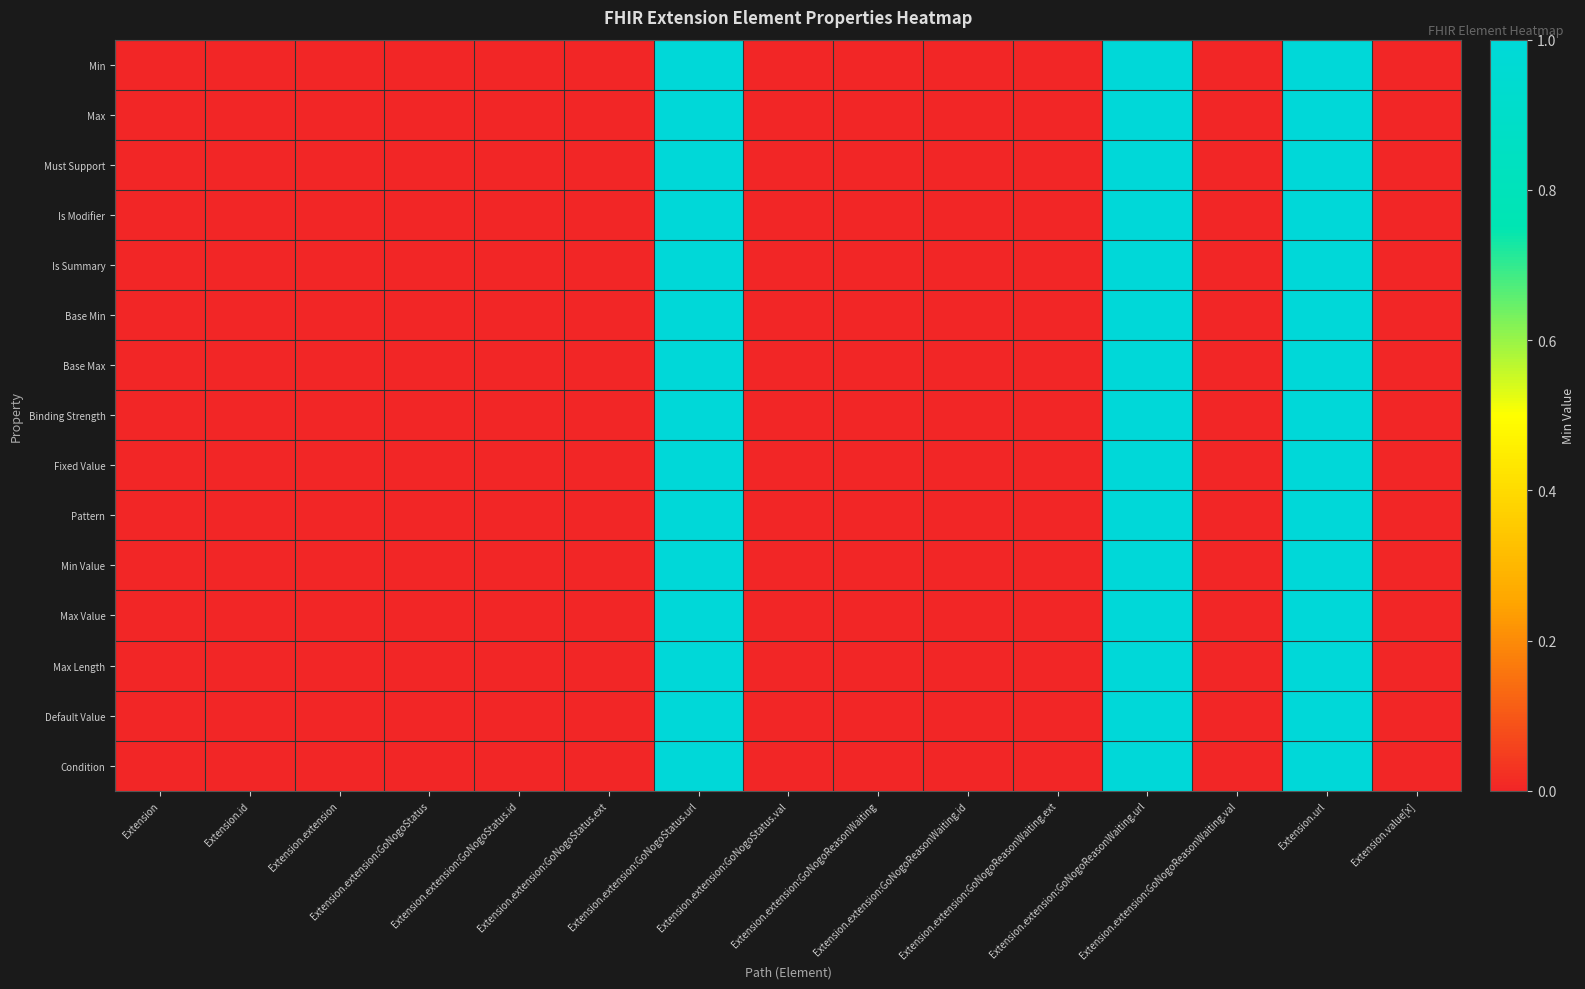

Between Extension.extension and Extension.extension:GoNogoStatus.url, which is larger?

Extension.extension:GoNogoStatus.url